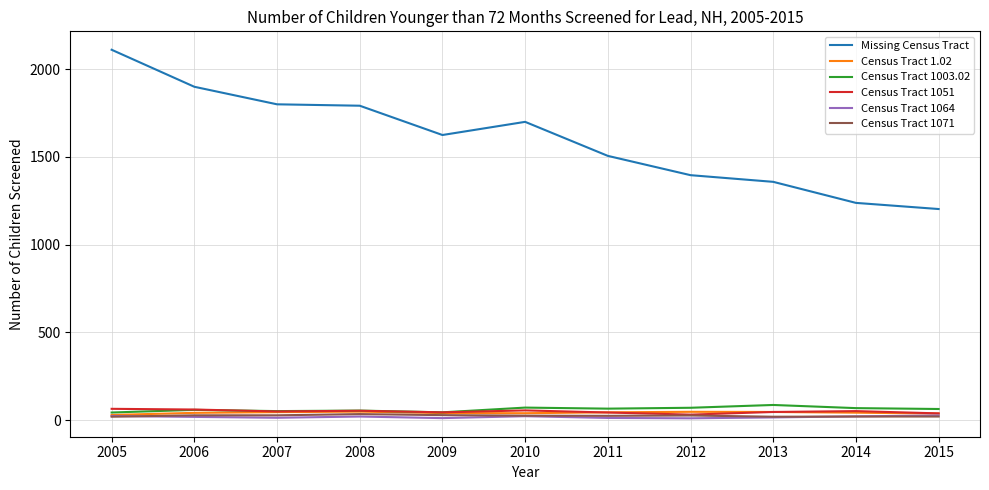

How many values in the Missing Census Tract series are below 1625?

5